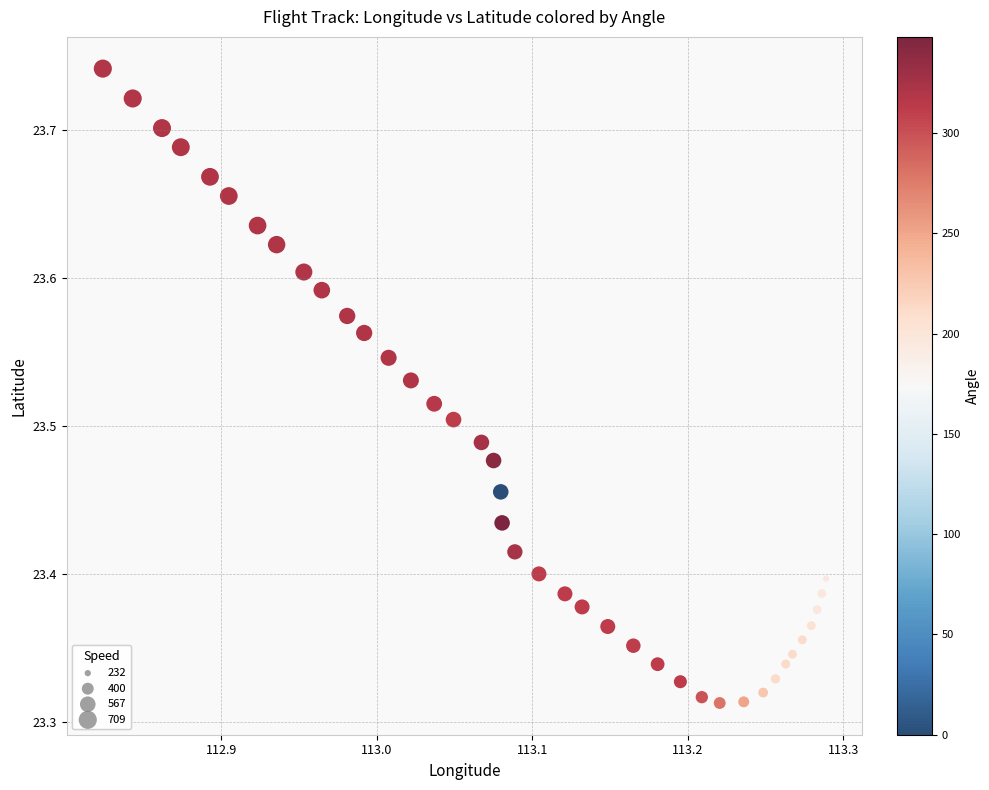

What is the range of X values (max minus min)?

0.5